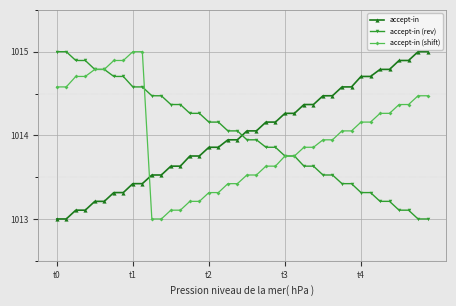

What is the maximum value for accept-in (rev)?

1015.0